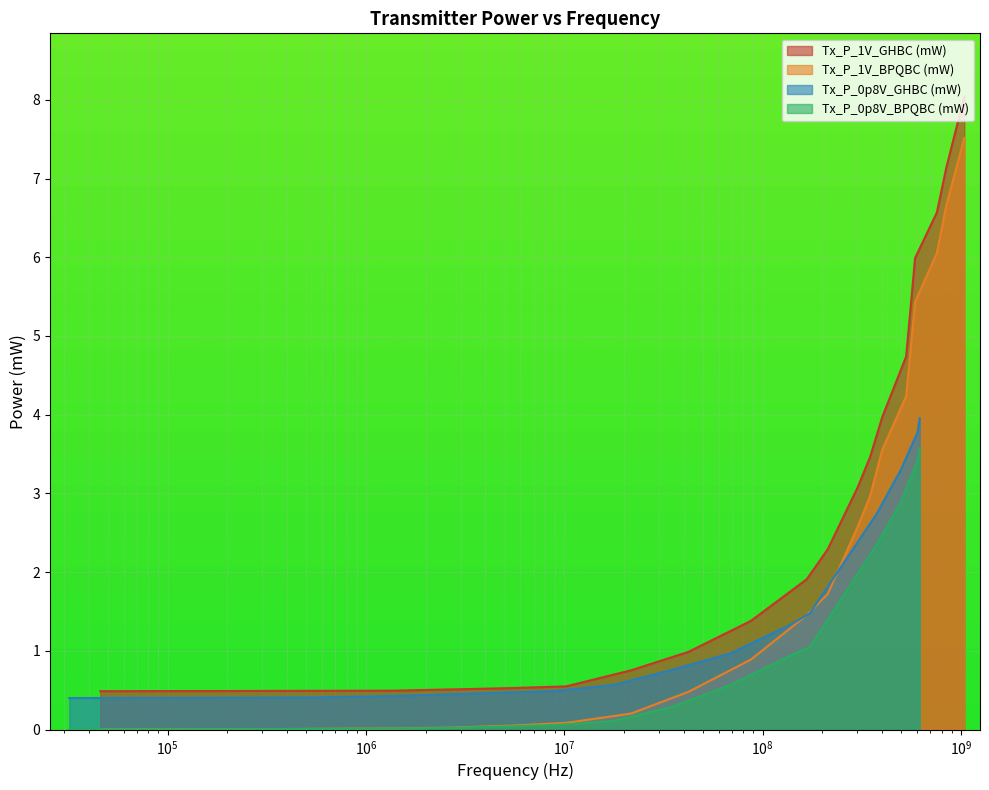

How many categories are shown in the chart?

22